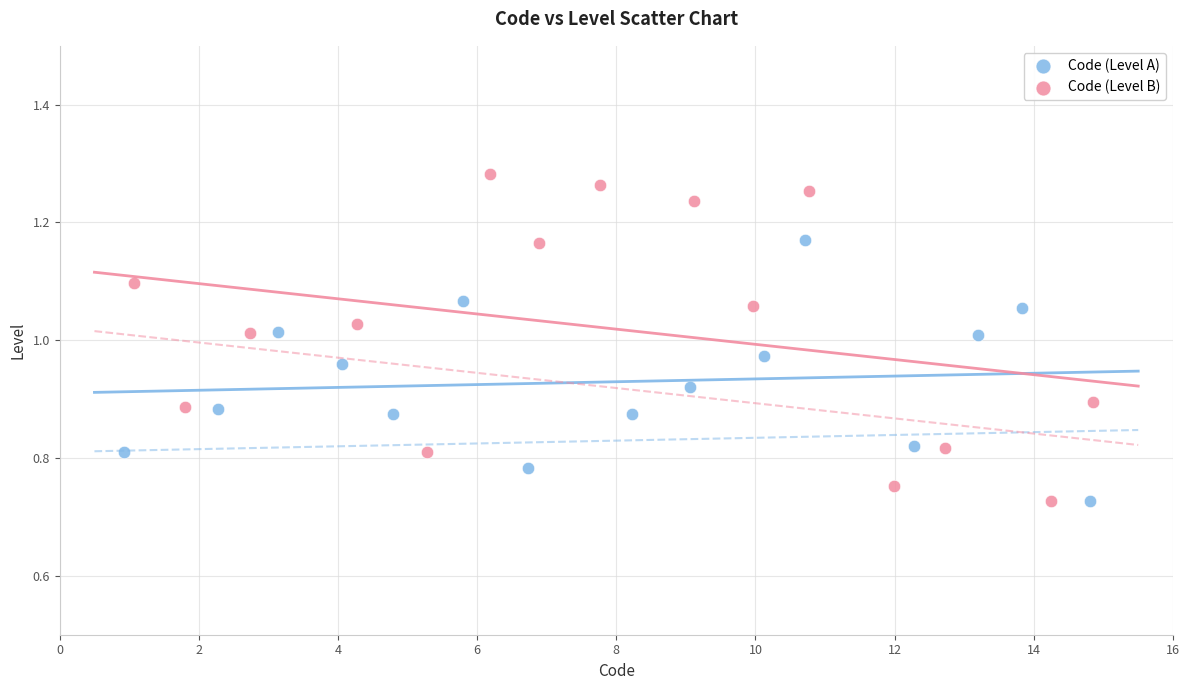

Which series contains the highest Y value?

Code (Level B)